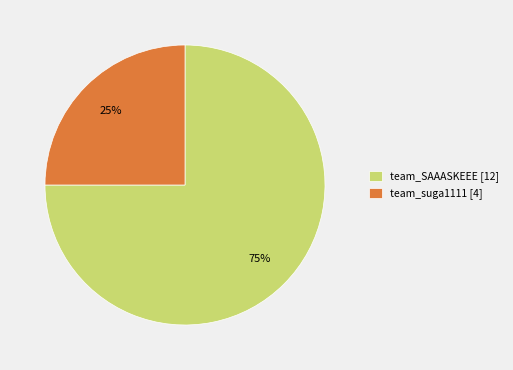

To the nearest percent, what is the average slice percentage?

50%